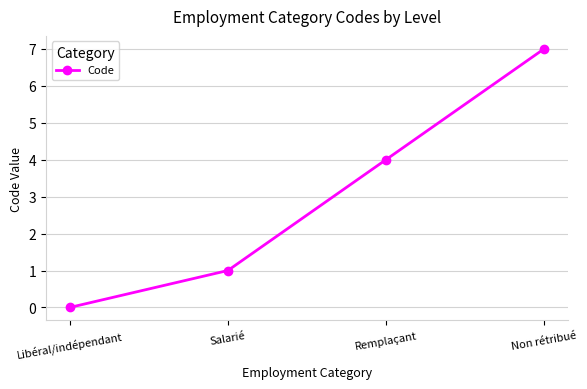

What is the difference between the second highest and second lowest values?

3